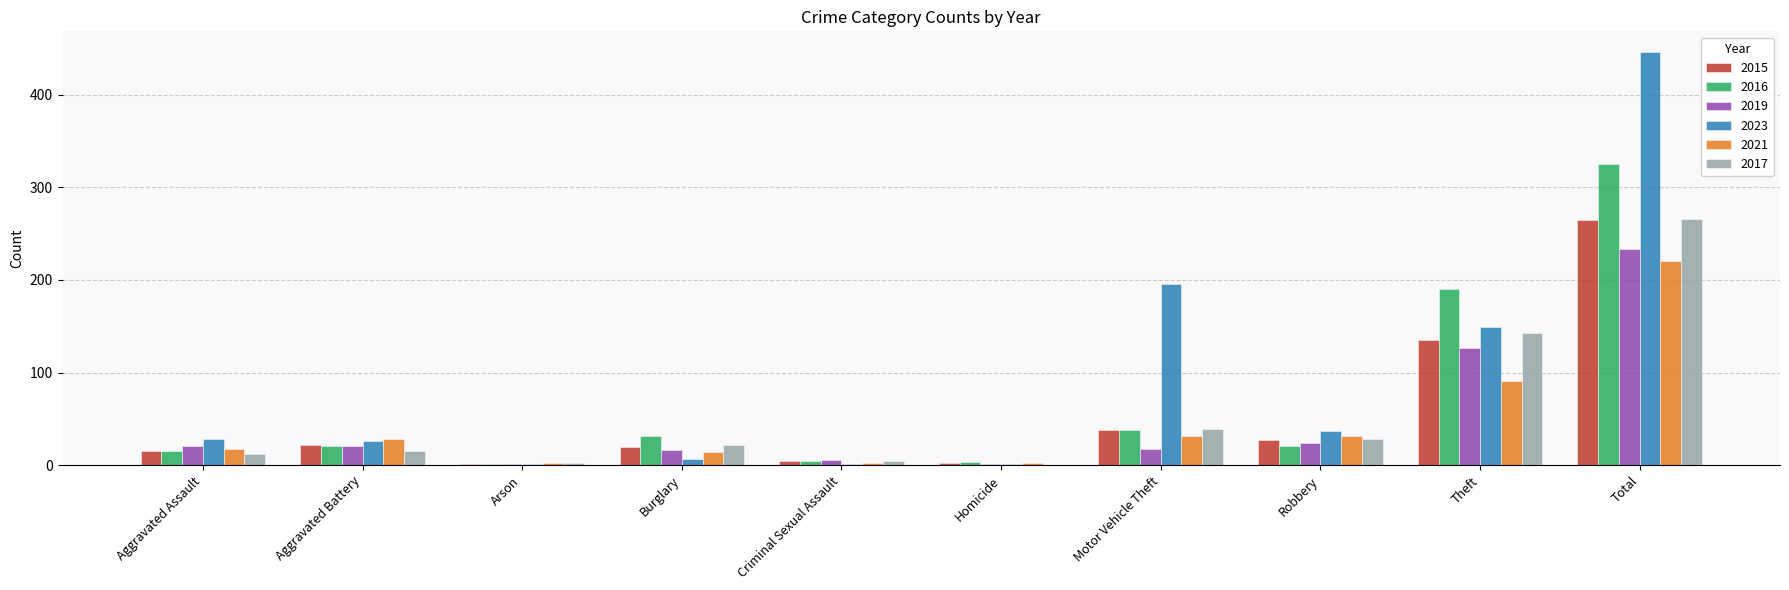

What is the sum of all 2023 values?

892